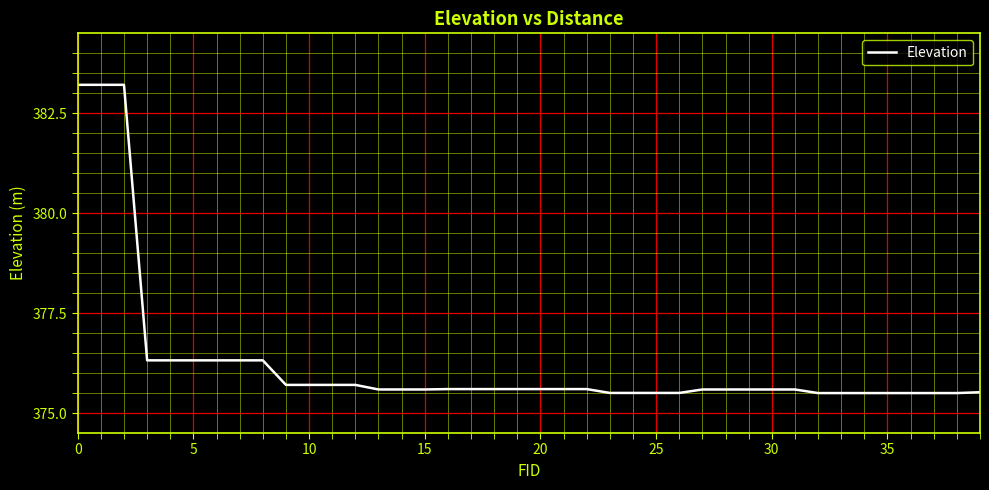

What is the sum of all values?

15050.3